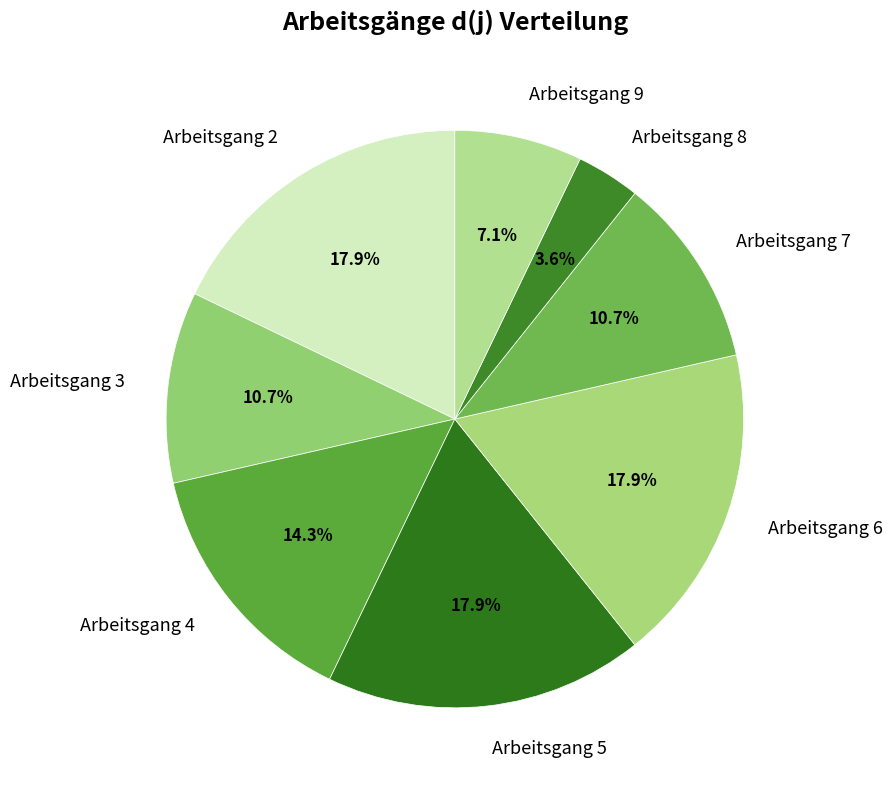

Which category has the smallest portion of the pie?

Arbeitsgang 8